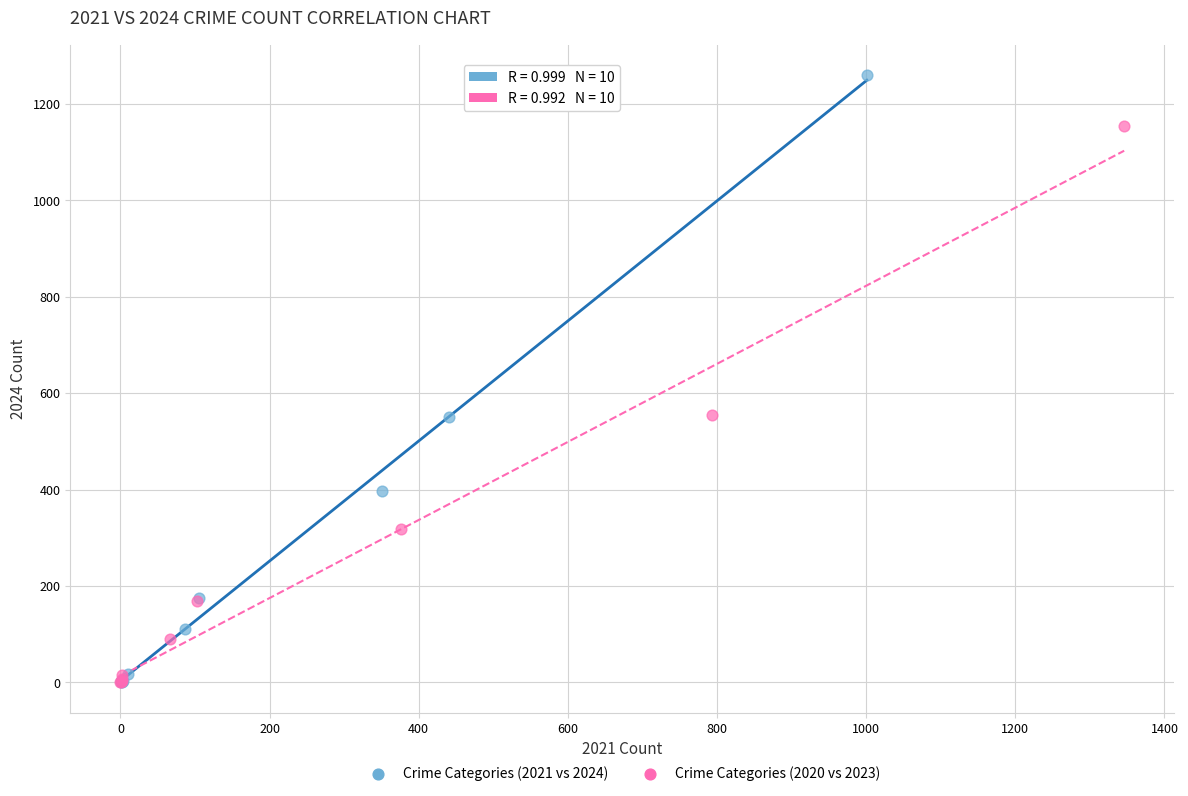

Which series contains the highest Y value?

Crime Categories (2021 vs 2024)